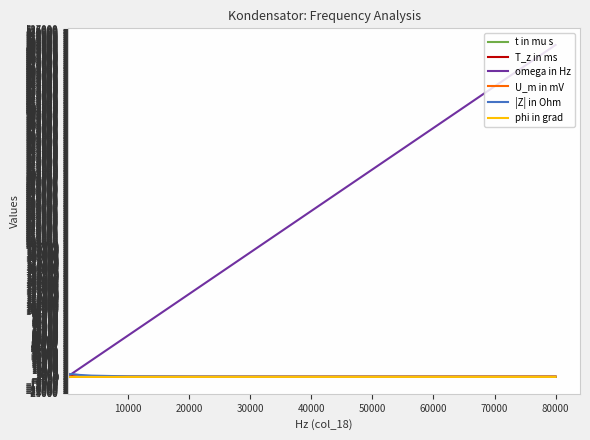

What is the lowest value of the U_m in mV series?

20.0